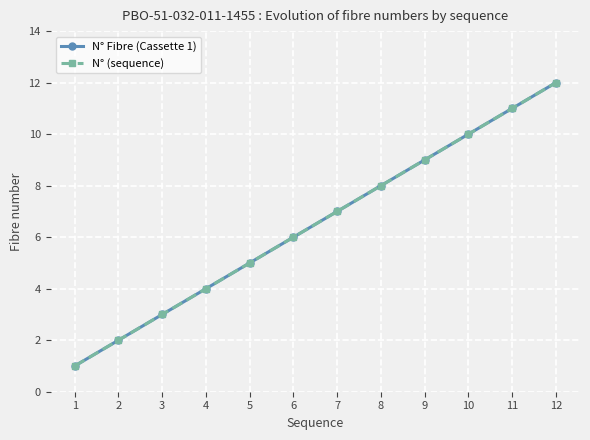

What is the difference between the second highest and minimum values in the N° (sequence) series?

10